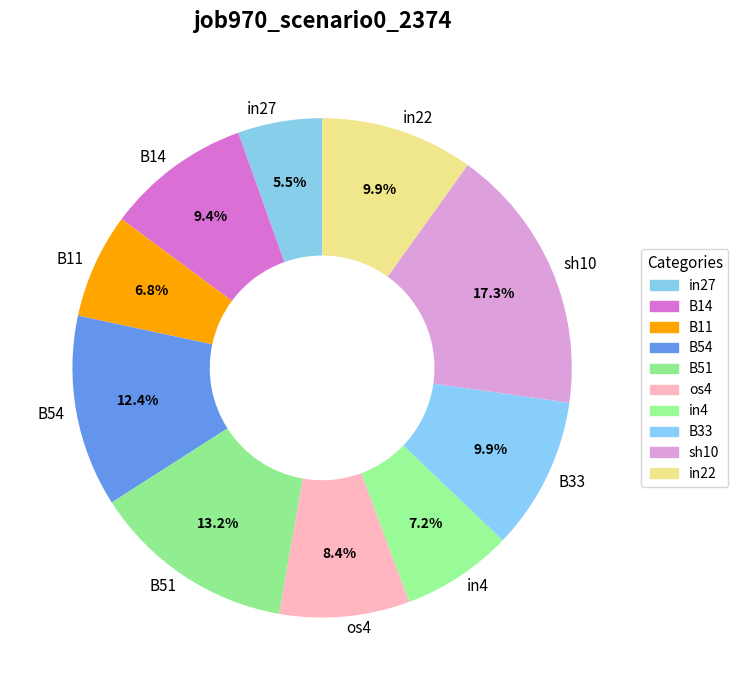

Is there any slice that represents more than half of the pie?

No